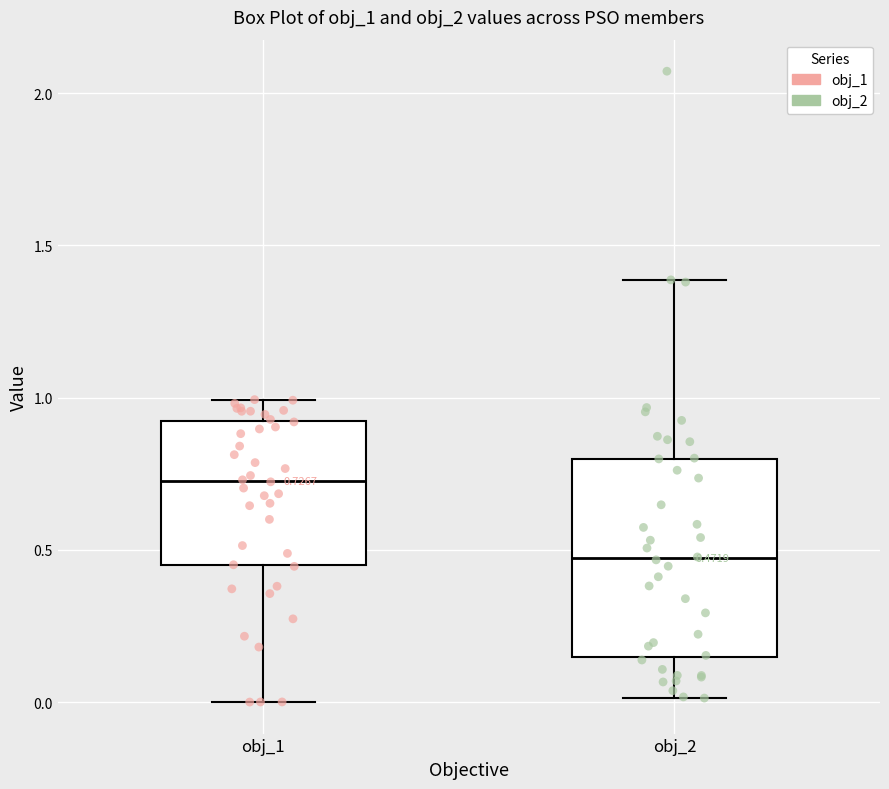

Comparing the boxes themselves (not the whiskers), which one is the tallest?

obj_2